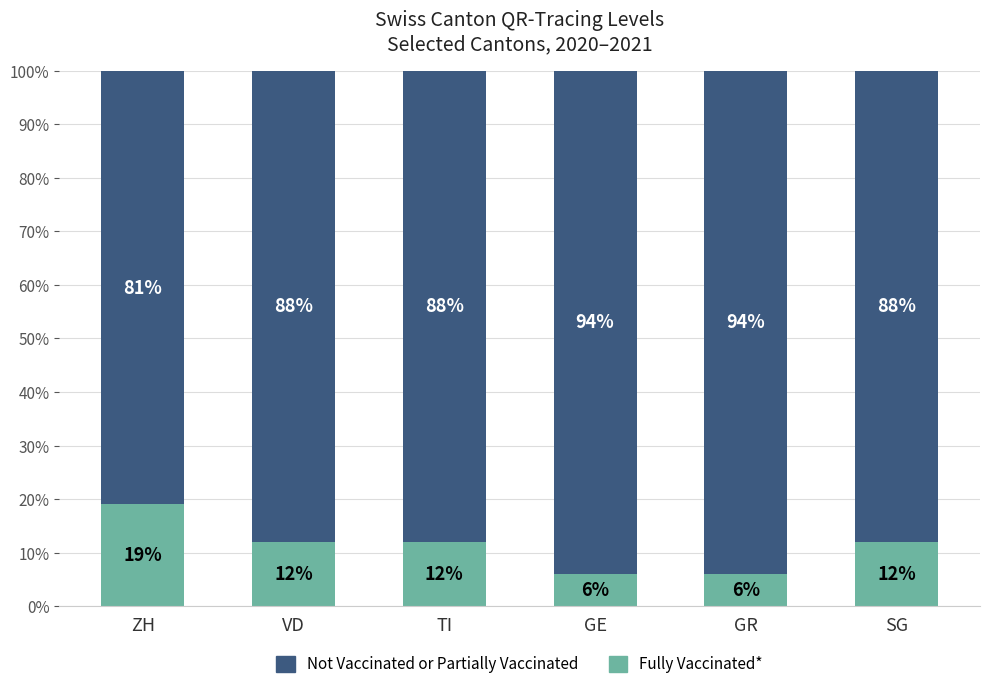

Which category has the highest value in the Fully Vaccinated* series?

ZH